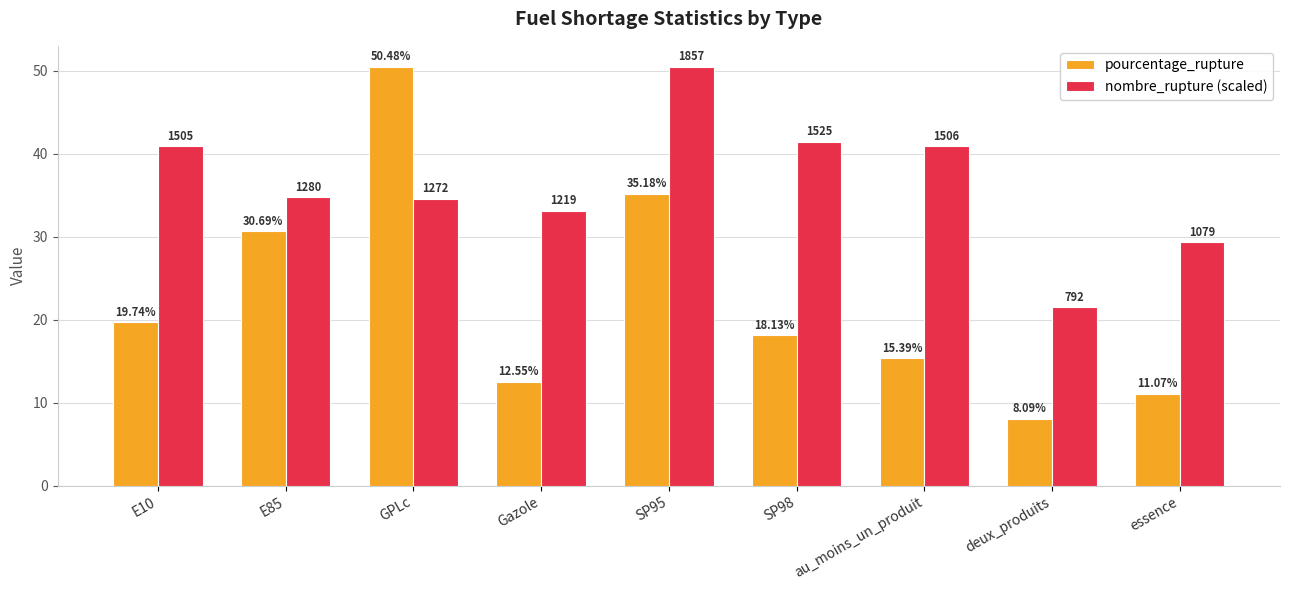

At which category is the sum across all series the highest?

SP95